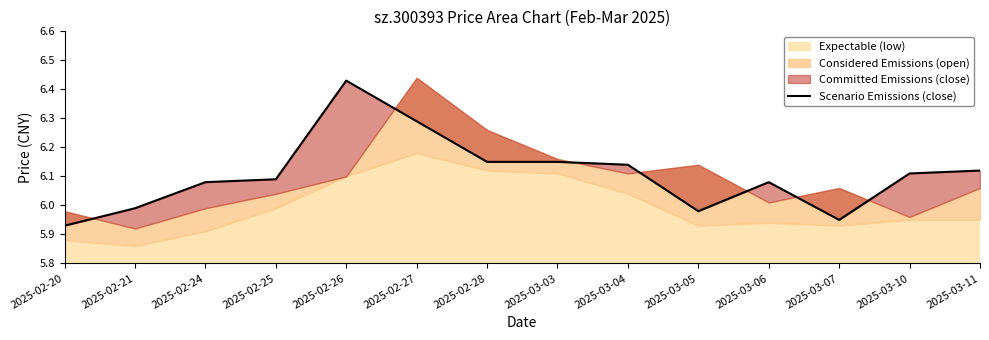

What is the label of the 6th point from the right?

2025-03-04